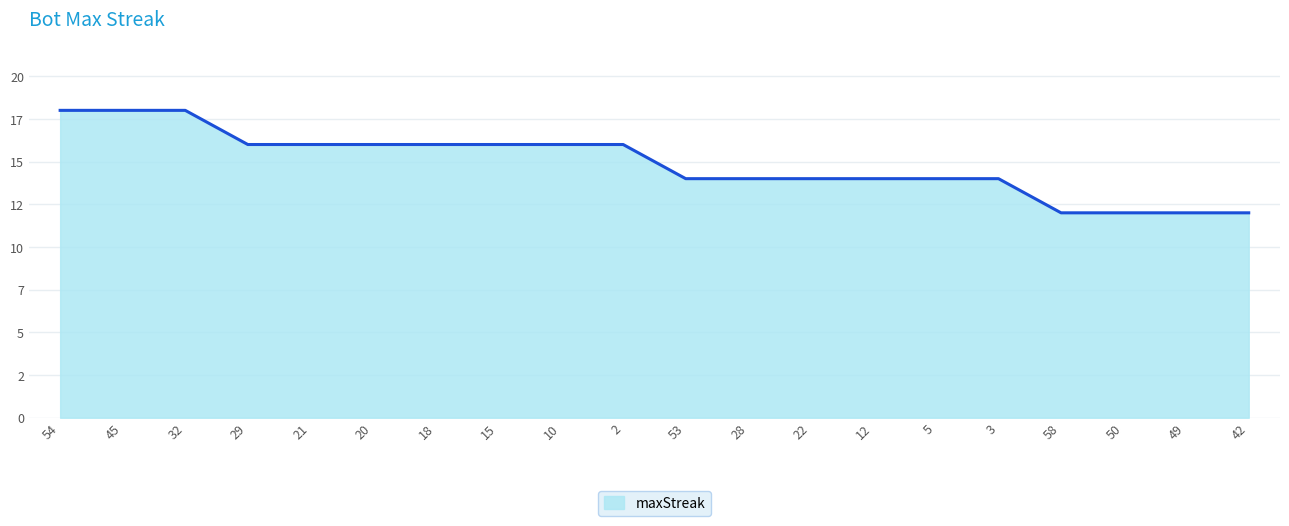

Is this an area chart (filled region under the line)?

Yes